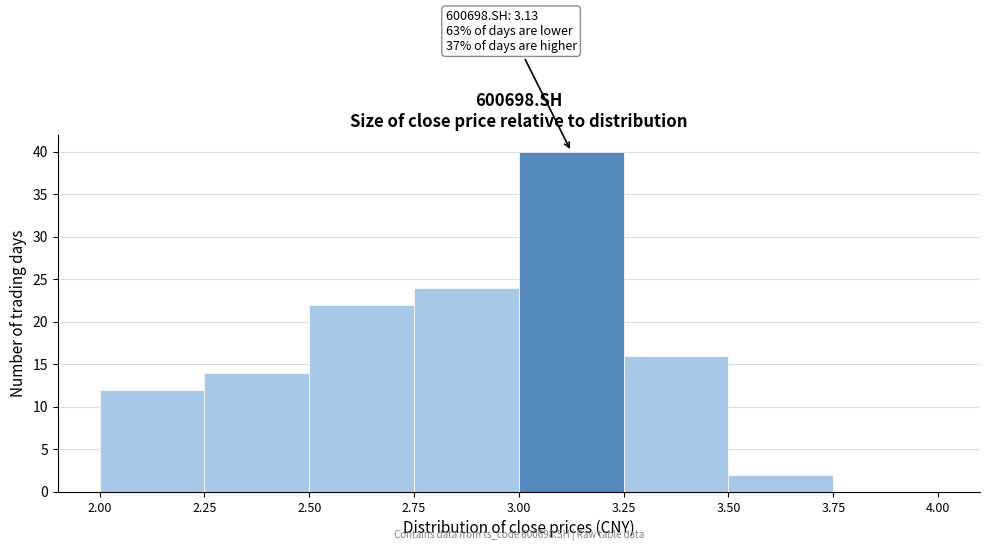

Which range on the x-axis has the tallest bar?

3.00 to 3.25